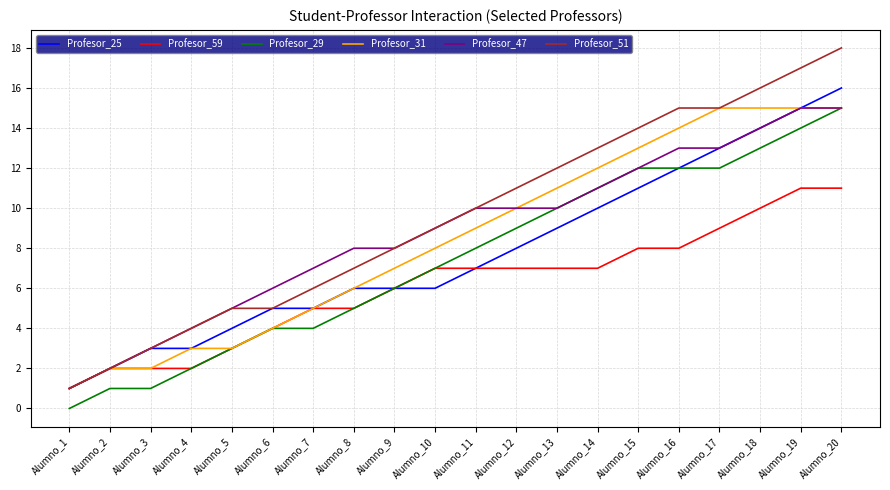

Which category has the highest value across all series?

Alumno_20